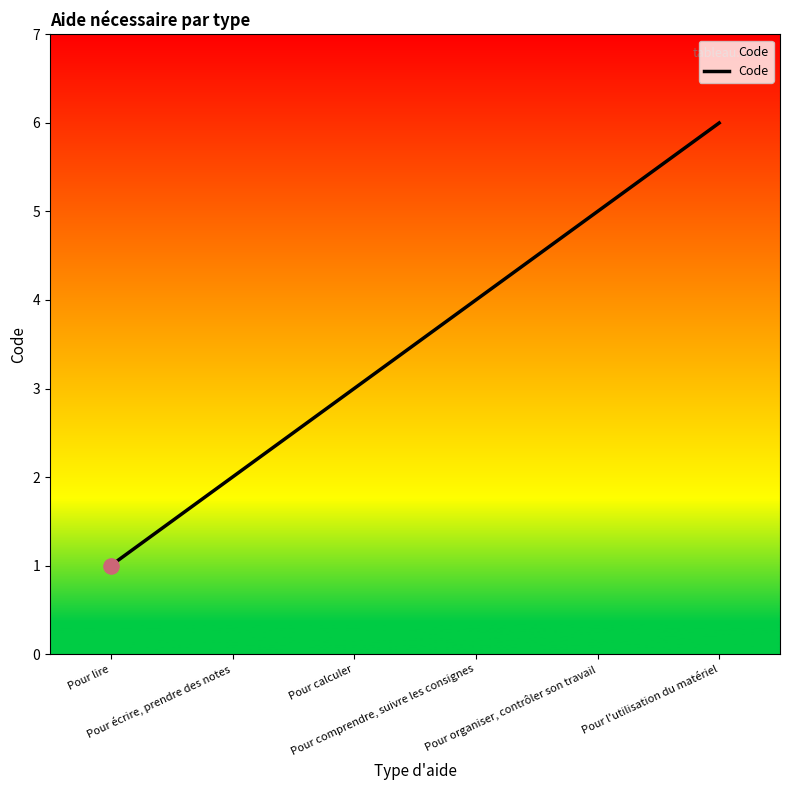

What is the change in value from Pour écrire, prendre des notes to Pour comprendre, suivre les consignes?

+2